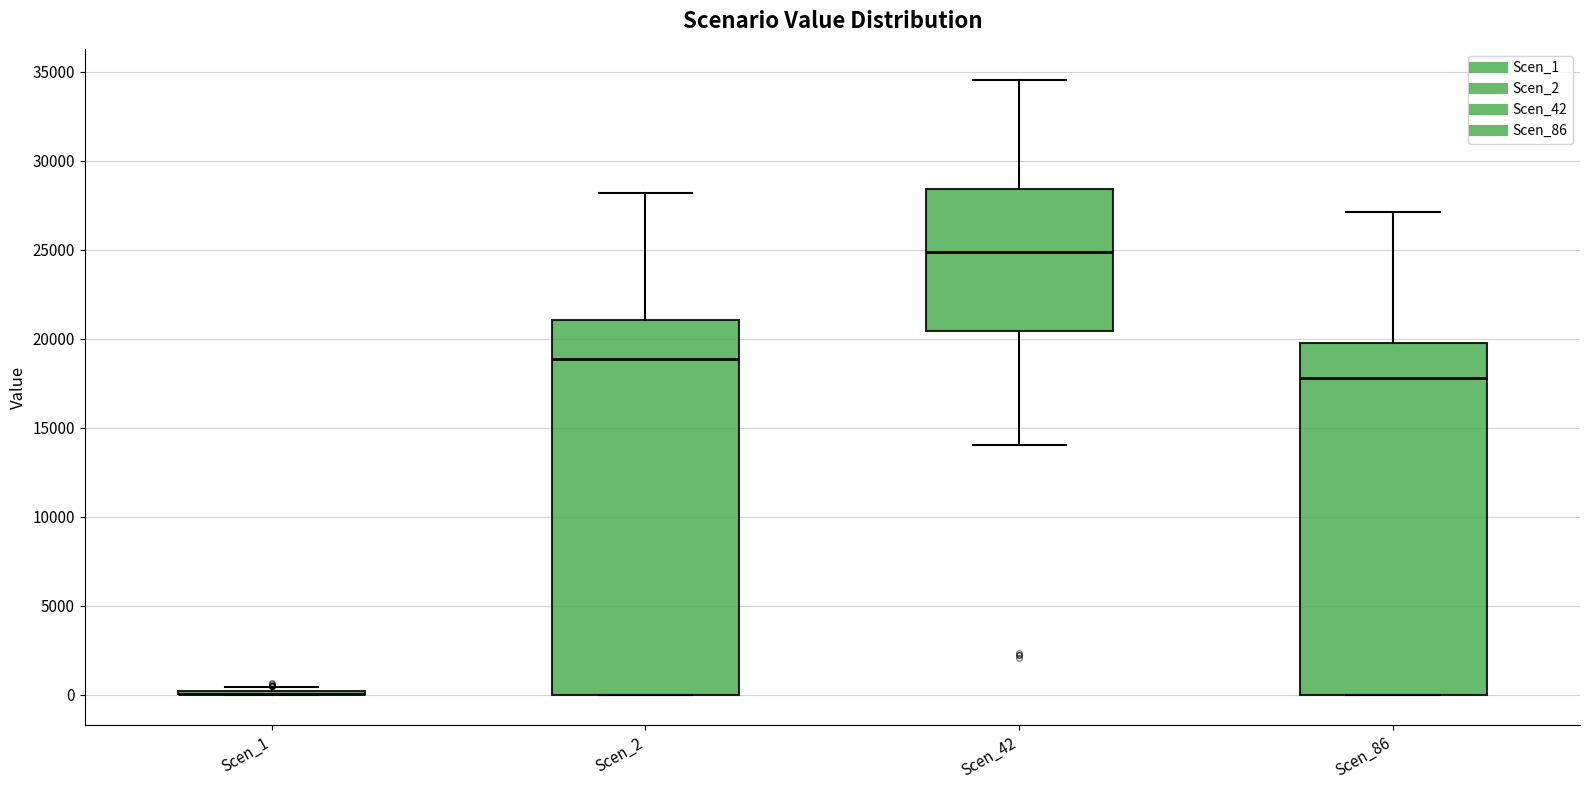

Which box is the tallest, from its lower edge to its upper edge?

Scen_2